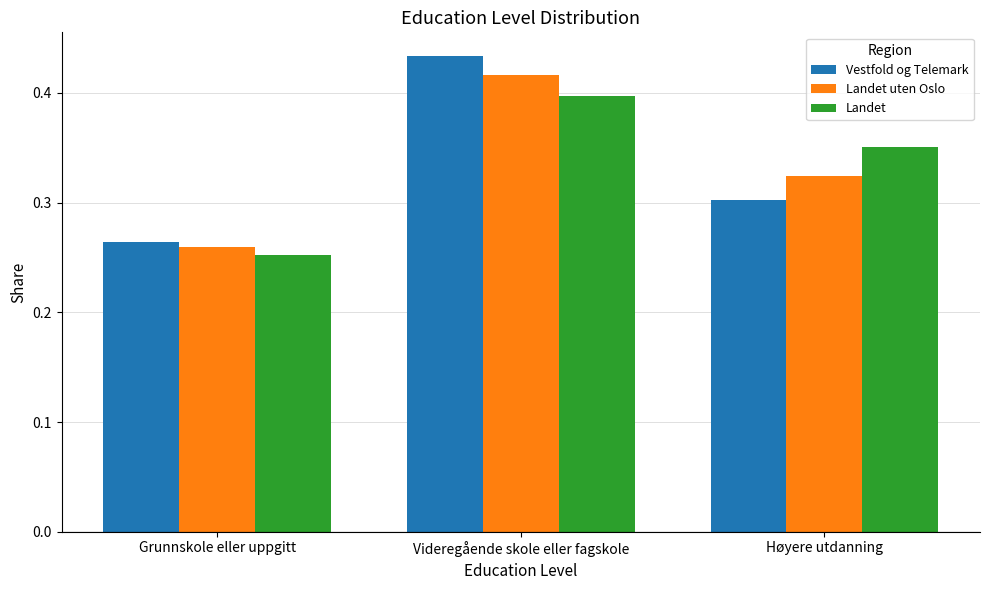

At how many categories does at least one series exceed 0?

3